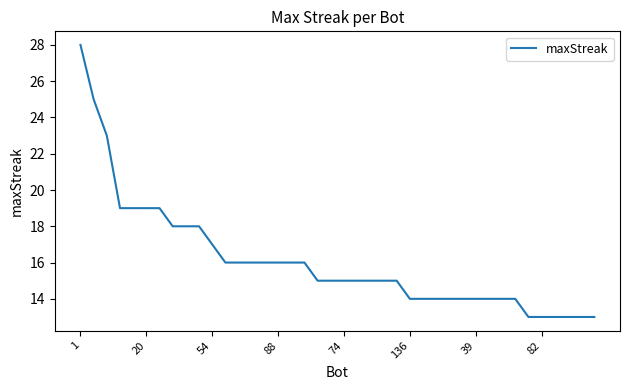

What is the average value?

16